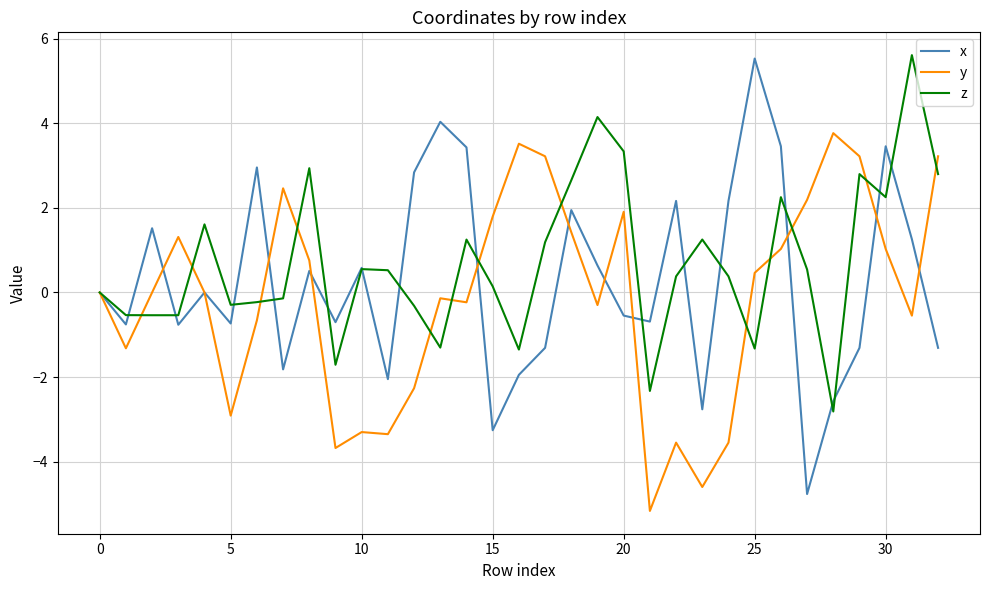

What is the maximum value shown in the chart?

5.6